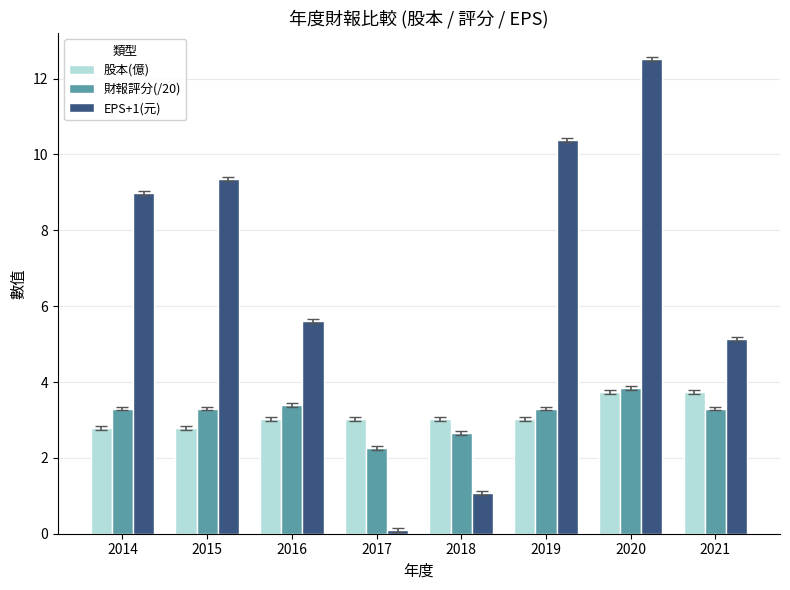

Are the bars grouped side by side (vs. stacked)?

Yes